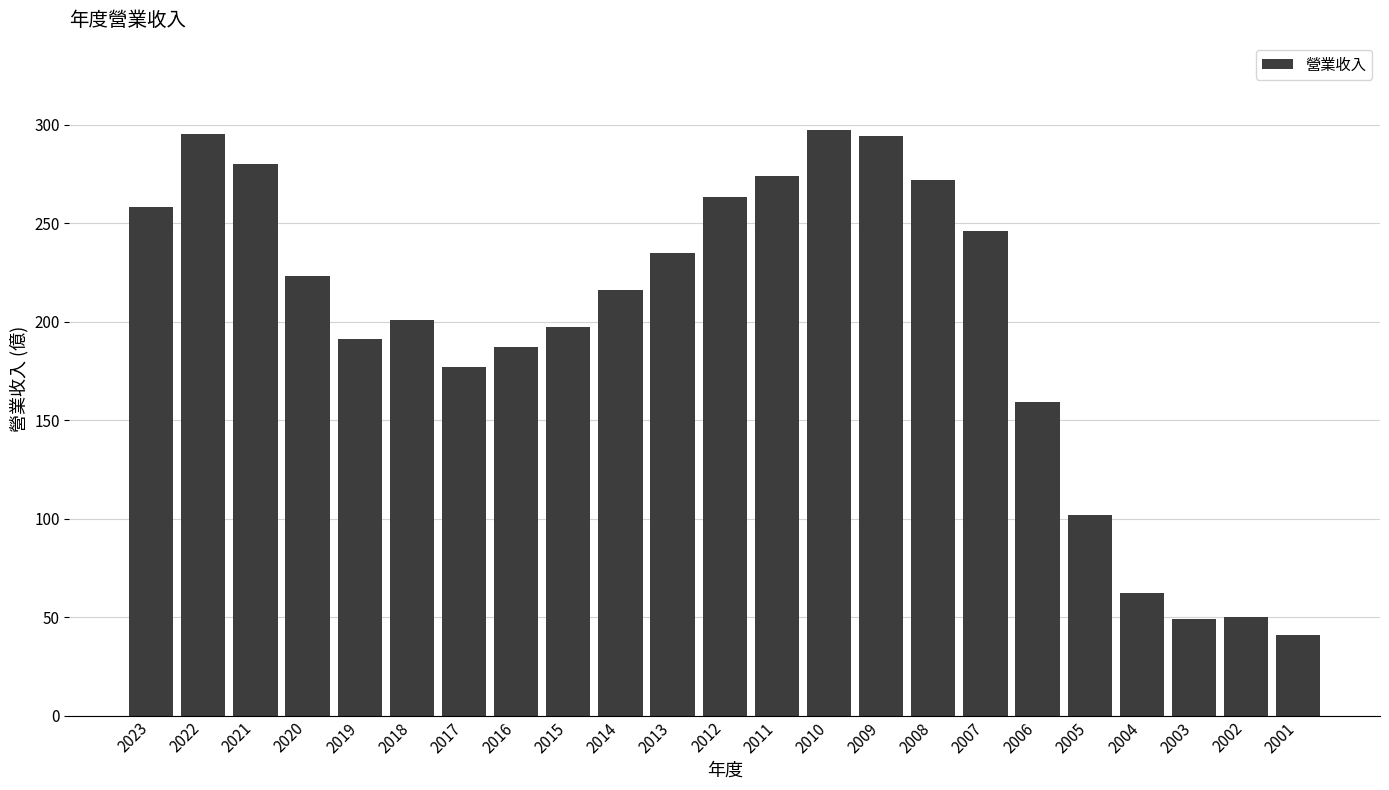

The value at 2018 is 201.0. True or false?

True